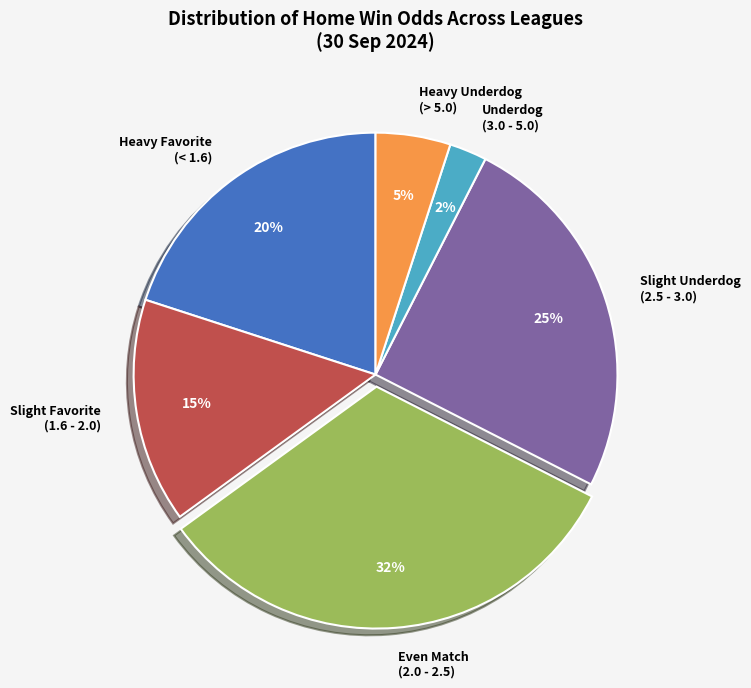

Which category has the biggest portion of the pie?

Even Match (2.0 - 2.5)